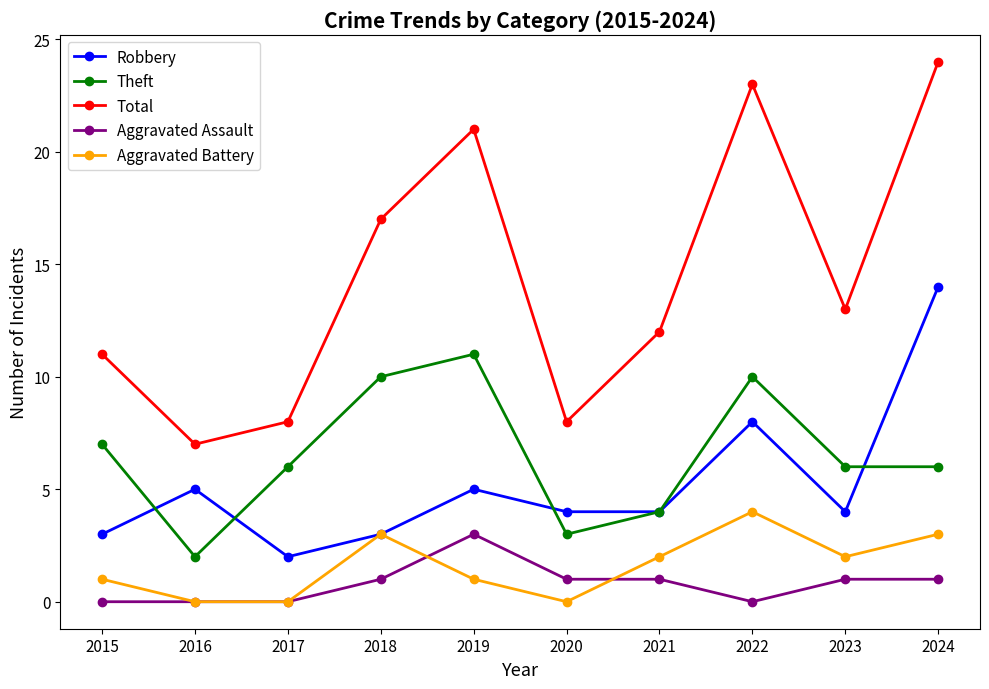

What is the highest value of the Aggravated Assault series?

3